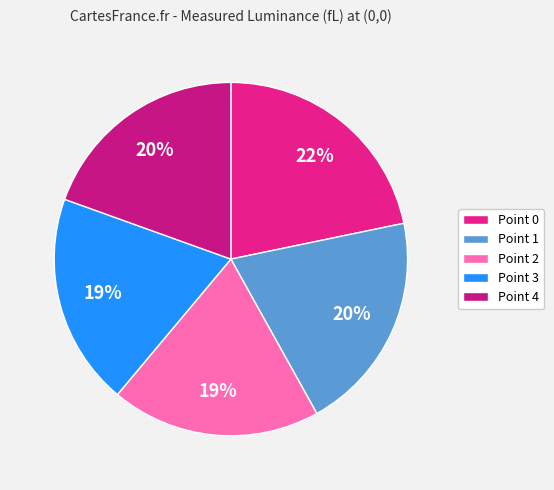

How many segments does this pie chart have?

5